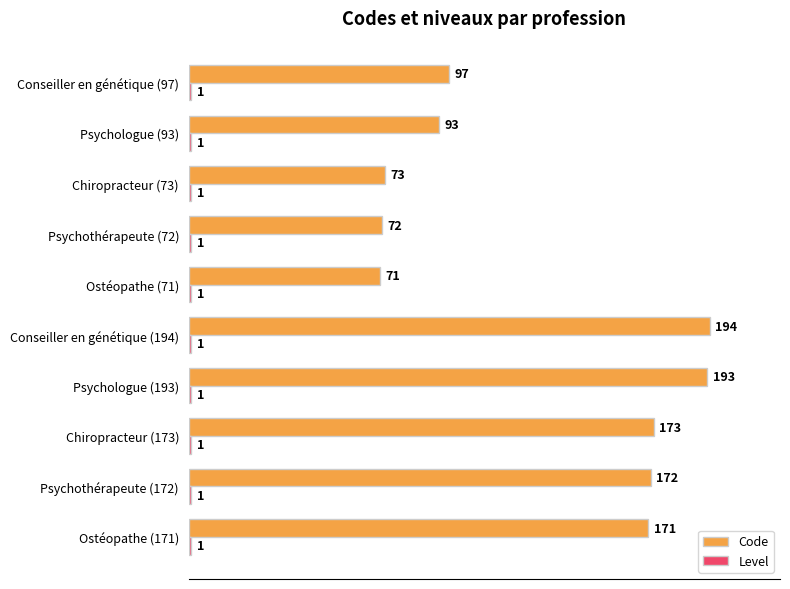

Where is Code nearest to the value 132?

Conseiller en génétique (97)